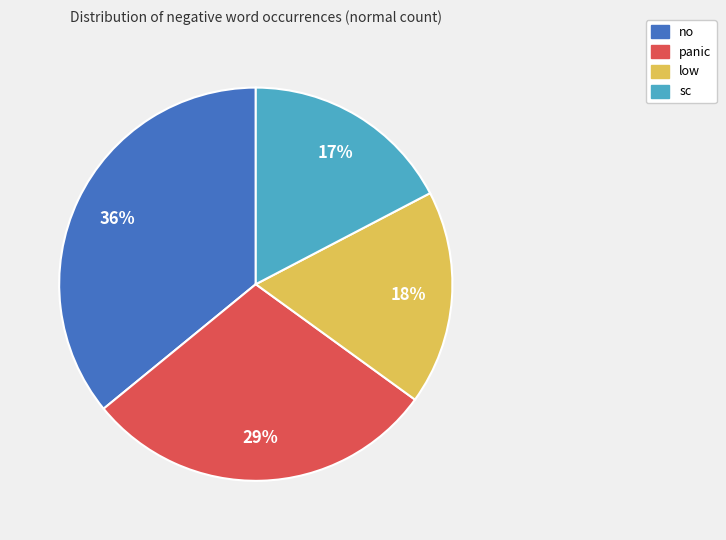

Count the number of slices in the pie.

4